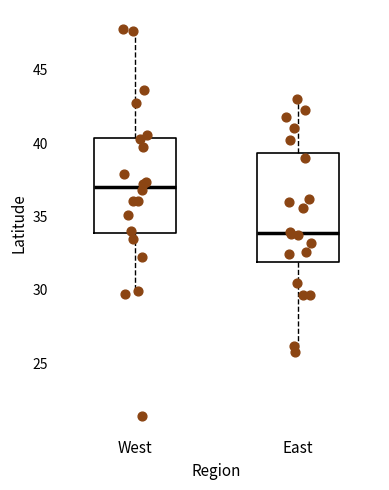

Where is the lower edge of the box for East on the y-axis? The values are not printed on the chart, so give them approximately, as read against the axis.

32.0